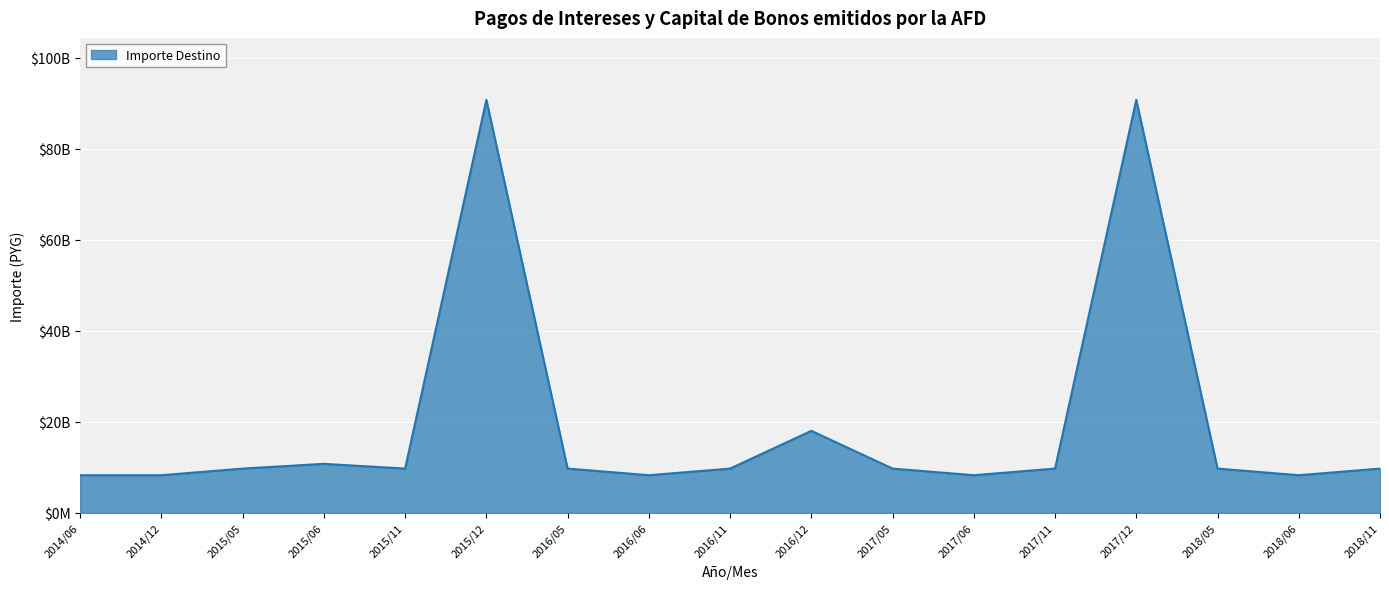

Rank the categories by value from highest to lowest.

2015/12, 2017/12, 2016/12, 2015/06, 2015/05, 2015/11, 2016/05, 2016/11, 2017/05, 2017/11, 2018/05, 2018/11, 2014/06, 2014/12, 2016/06, 2017/06, 2018/06